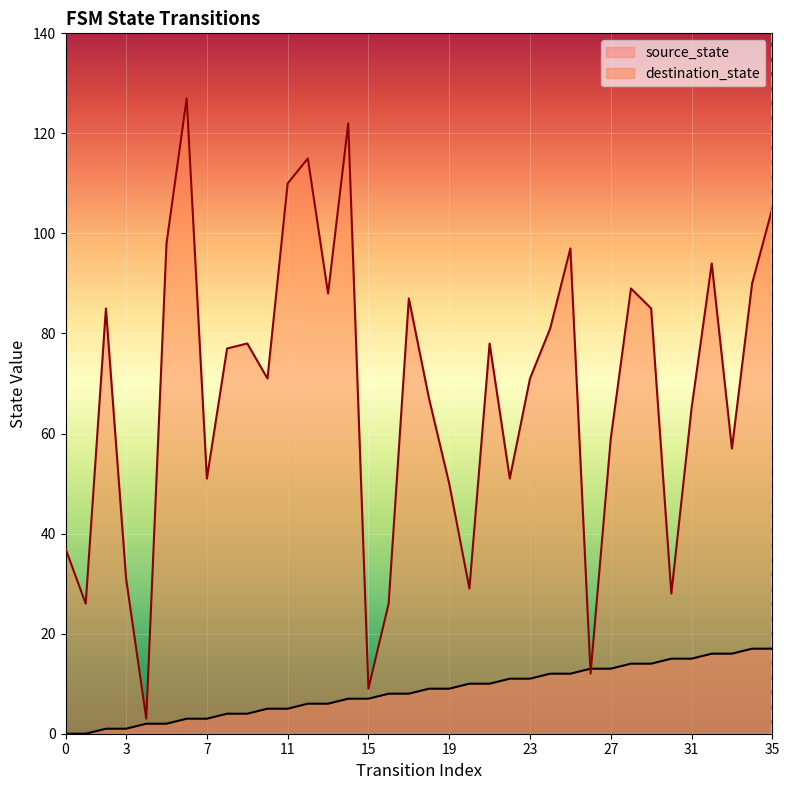

Is it true that source_state equals 1 at 2?

False